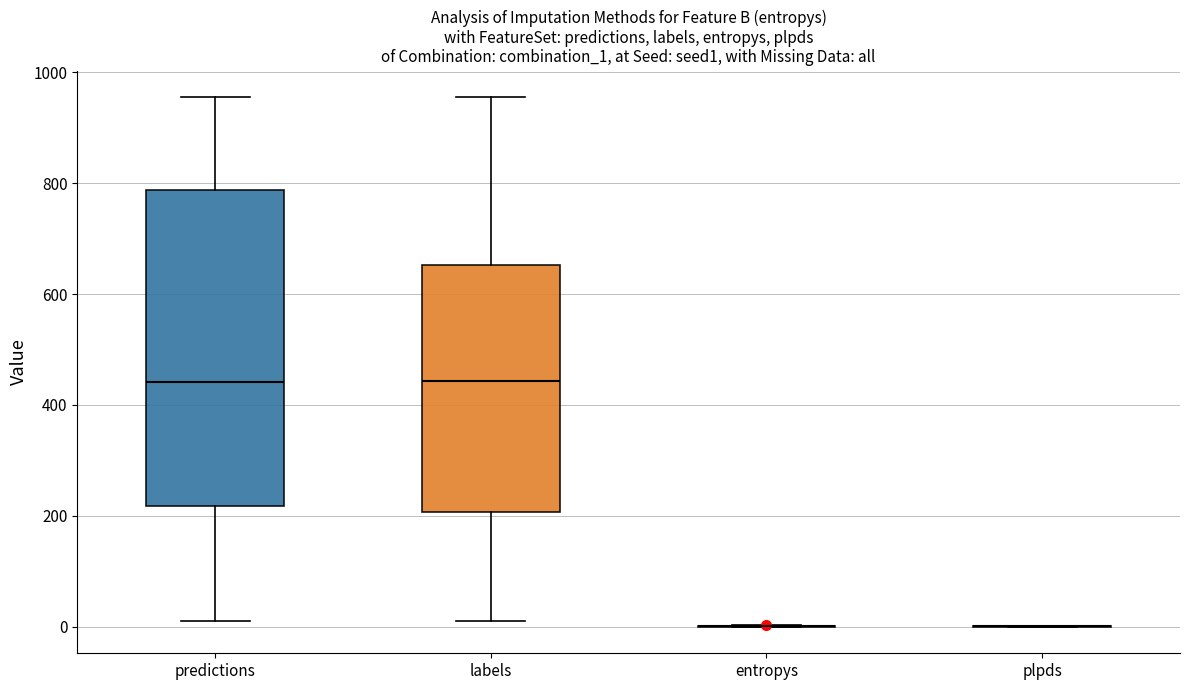

Where does the lower whisker of the box for labels end on the y-axis? The values are not printed on the chart, so give them approximately, as read against the axis.

20